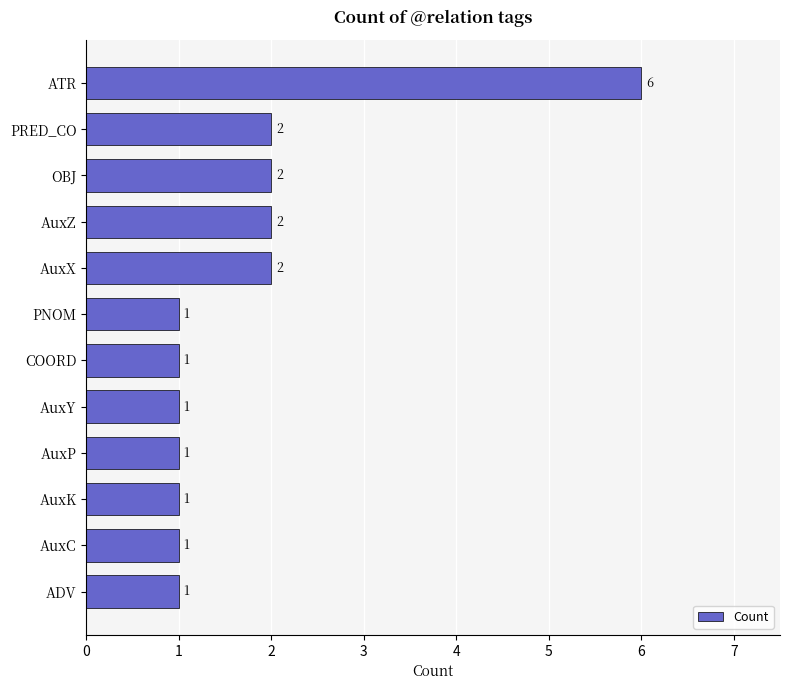

What position from the bottom is PRED_CO?

11